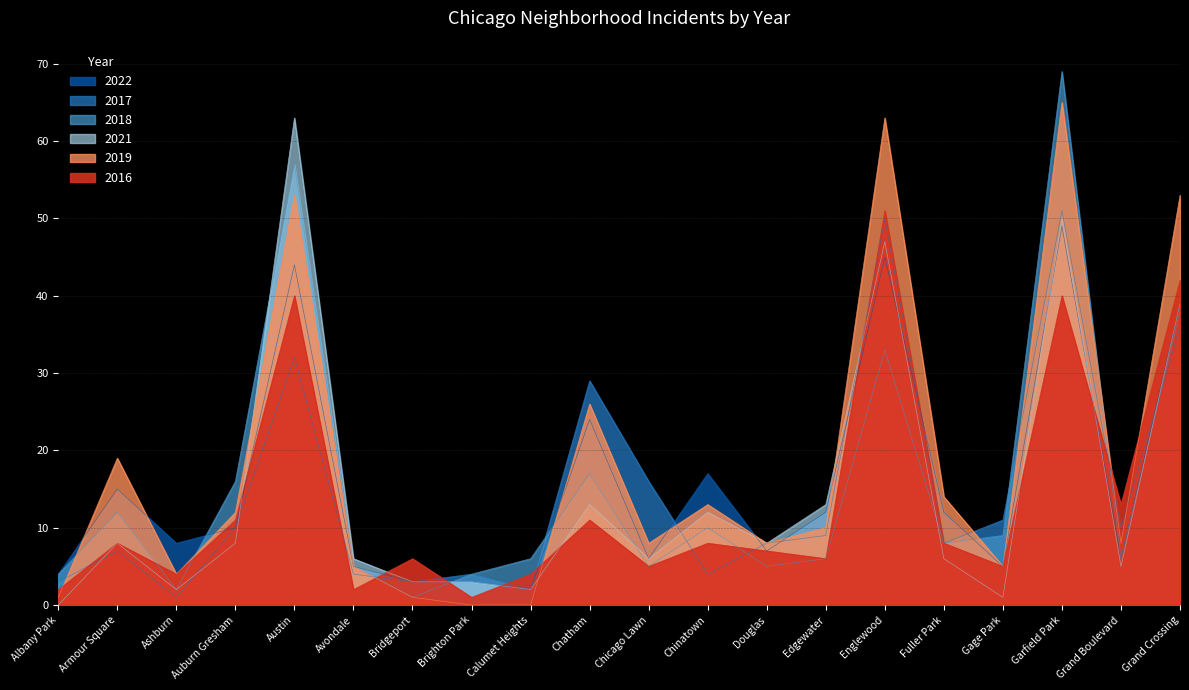

At which label is 2021 closest to 31?

Grand Crossing